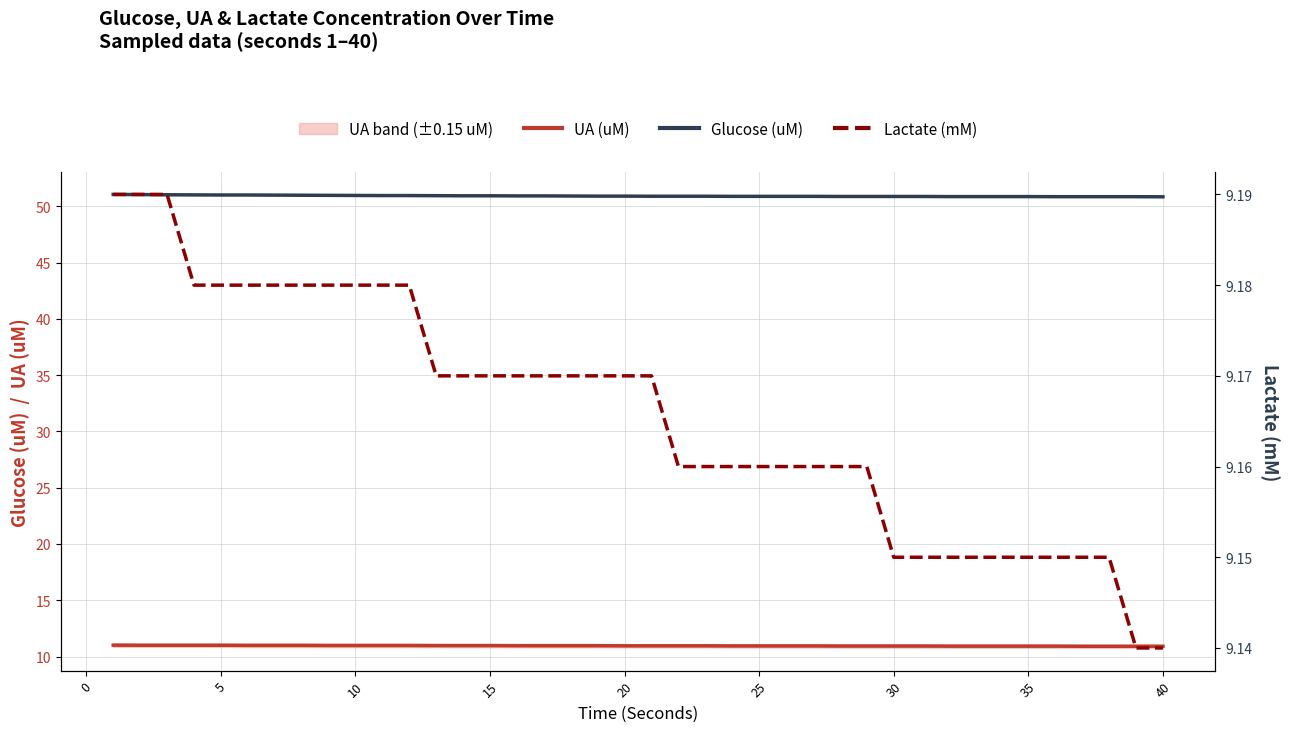

The UA (uM) series shows 10.9 at 20. True or false?

True